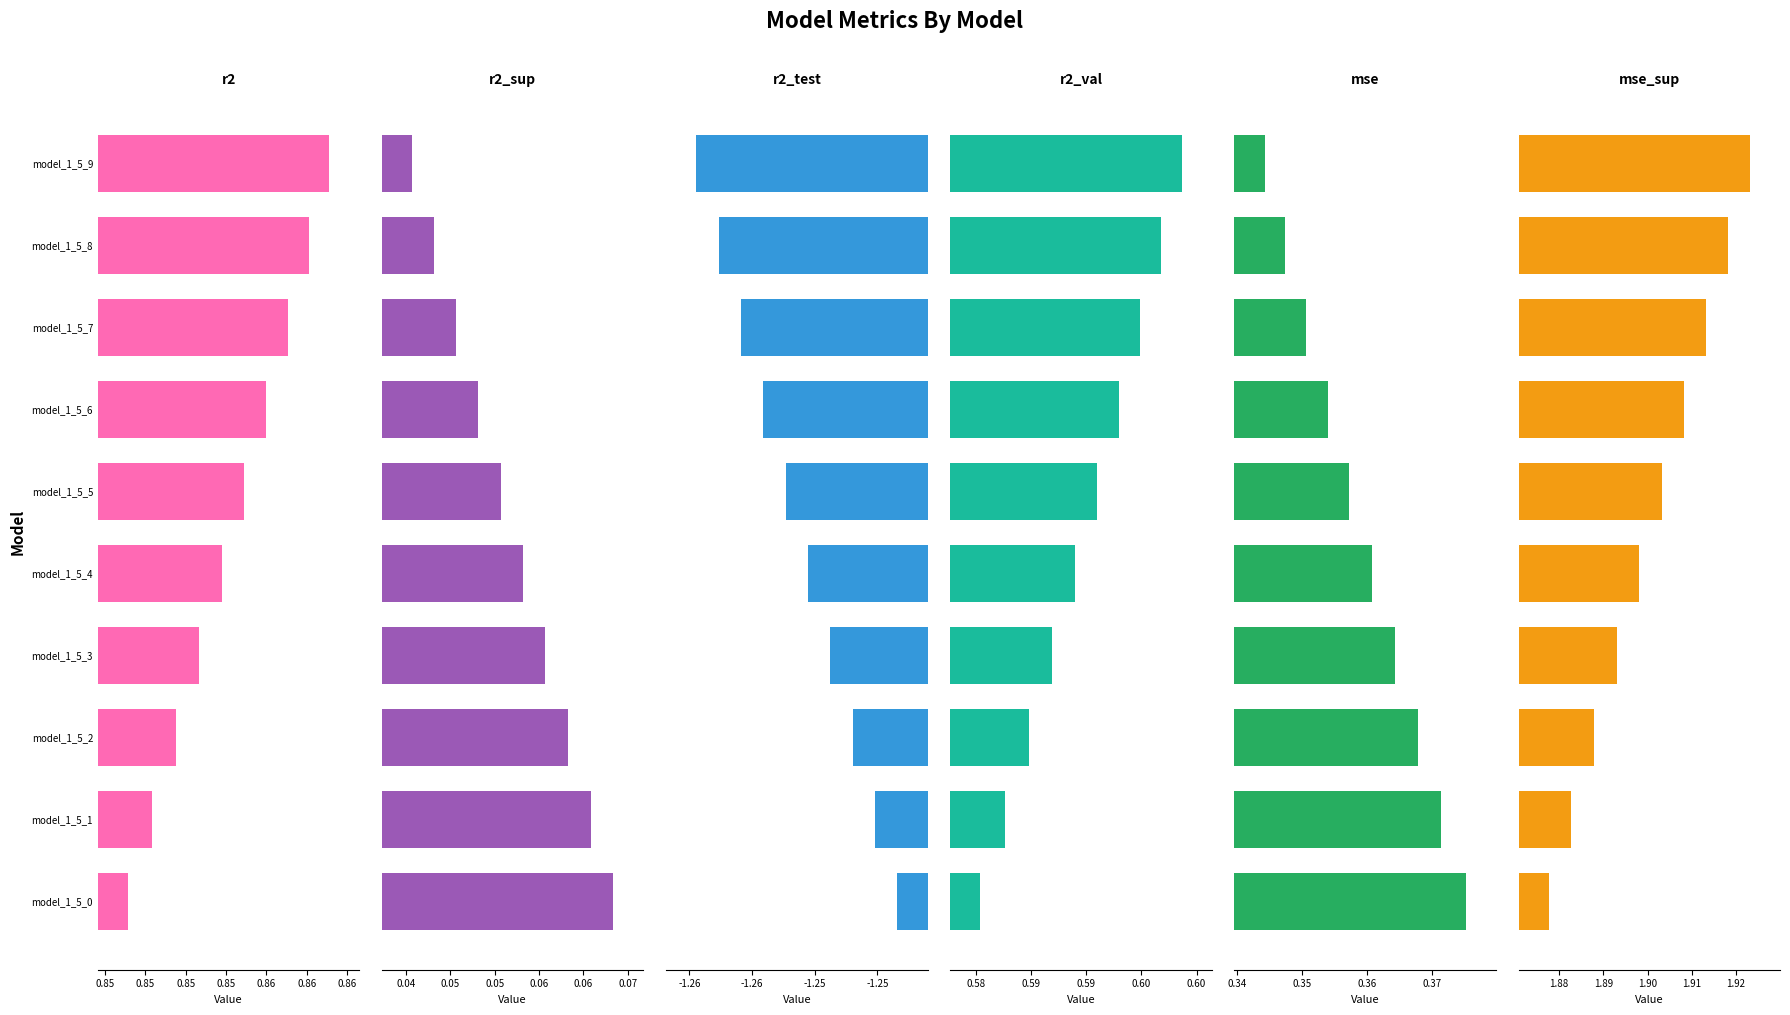

At which label does r2 reach its peak?

model_1_5_9